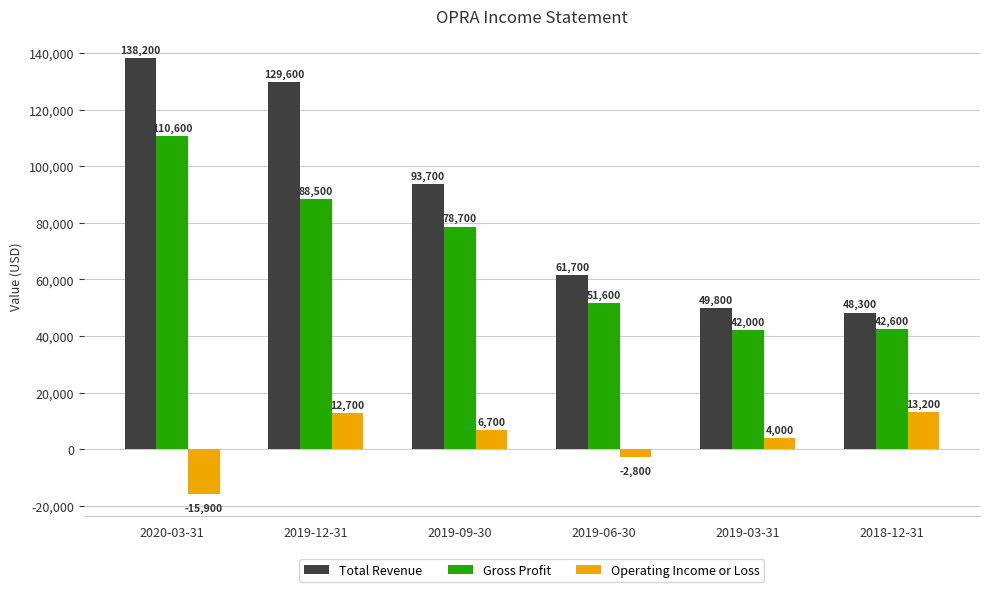

At which category is the sum across all series the highest?

2020-03-31